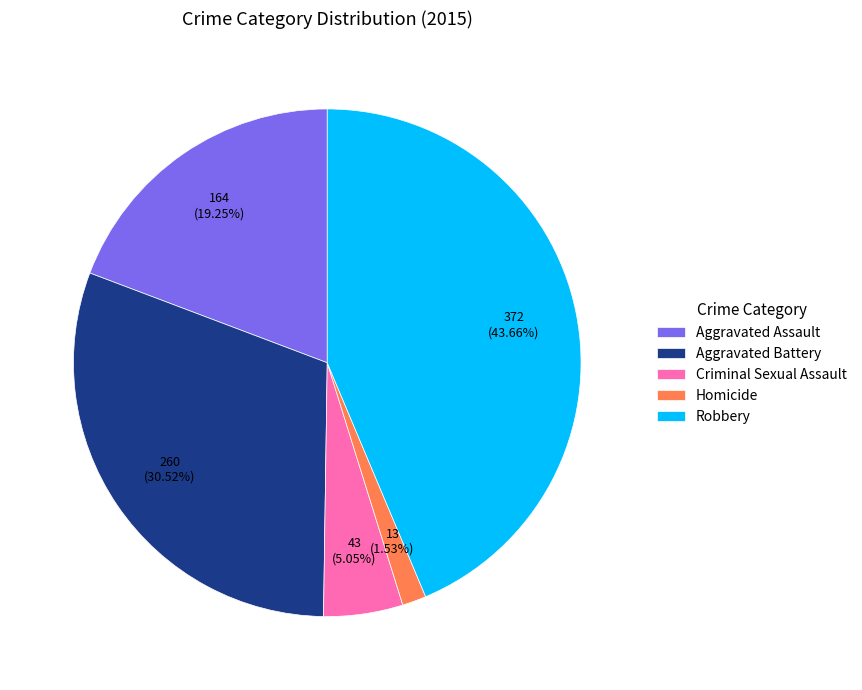

Rank the categories by value from highest to lowest.

Robbery, Aggravated Battery, Aggravated Assault, Criminal Sexual Assault, Homicide